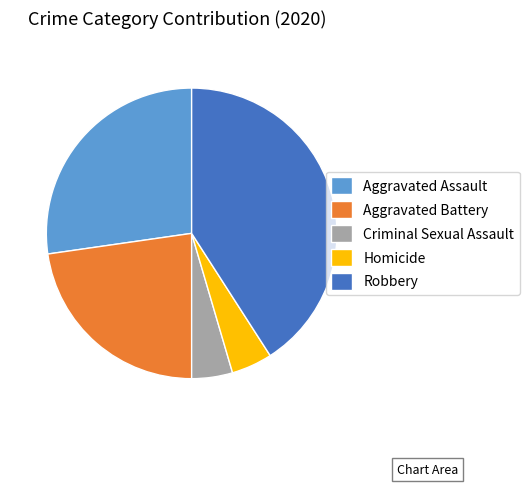

Does Aggravated Battery account for over 50% of the chart?

No